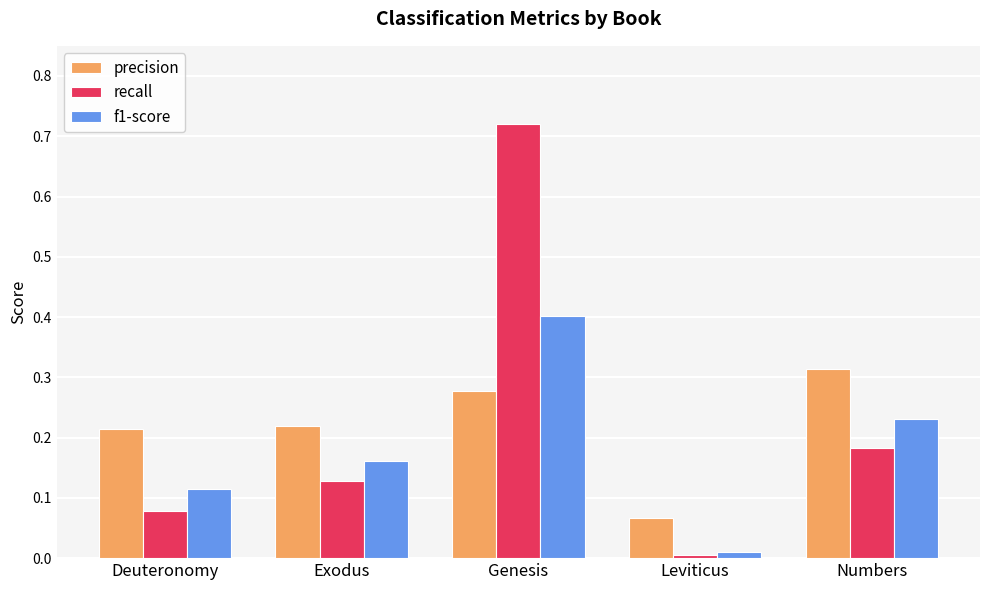

Which series has the widest spread of values?

recall